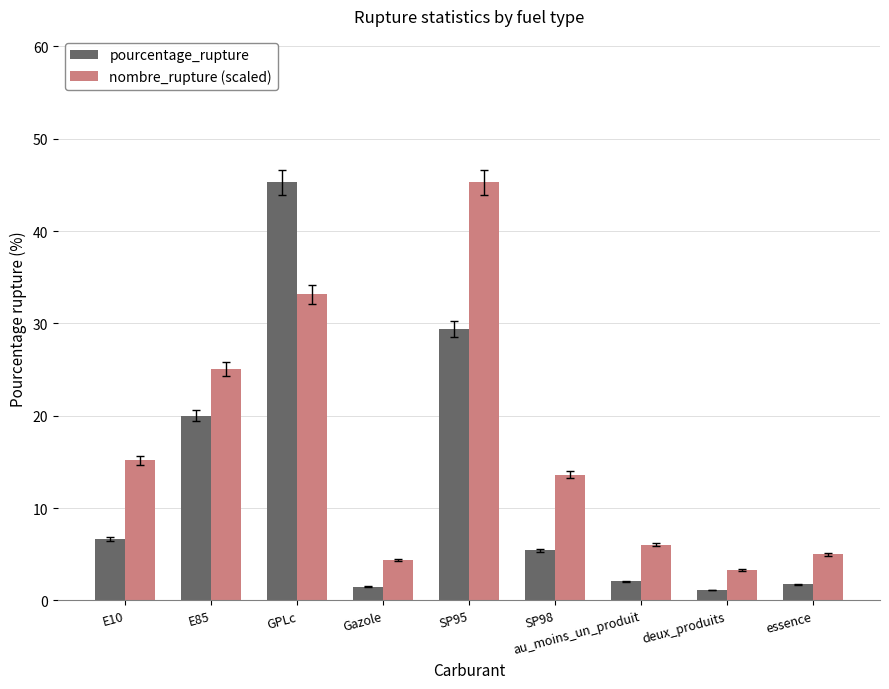

How many distinct data groups are displayed?

2